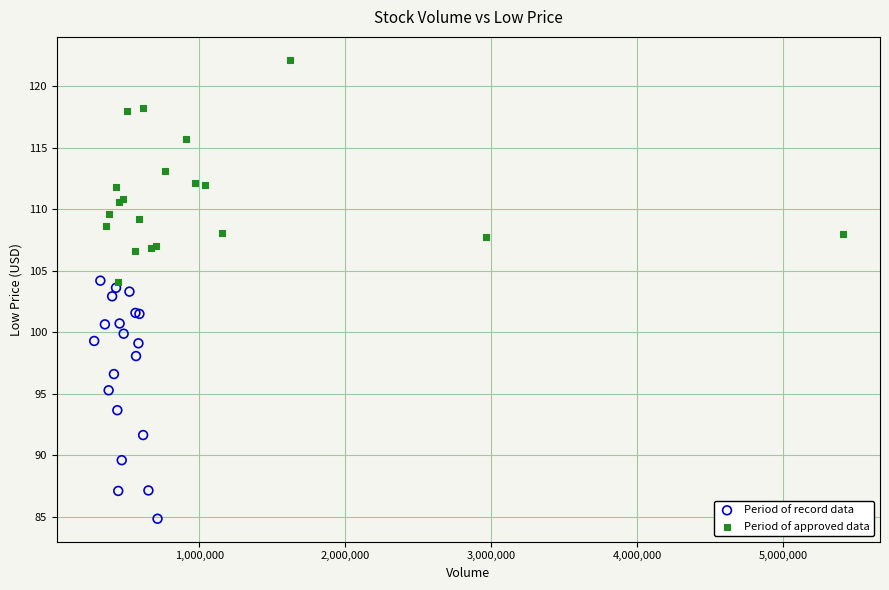

Which series reaches the maximum Y coordinate?

Period of approved data